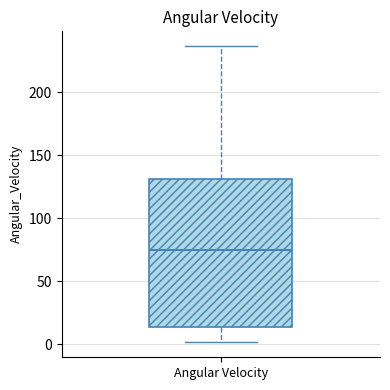

Read this box plot against the y-axis: the position of the median line, the range covered by the box, and the ends of both whiskers. The values are not printed on the chart, so give them approximately, as read against the axis.

median 75, box 15 to 130, whiskers 0 to 235